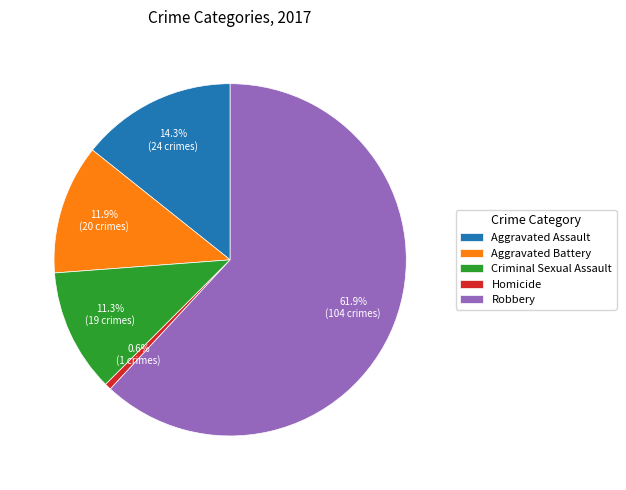

Does Robbery account for over 50% of the chart?

Yes